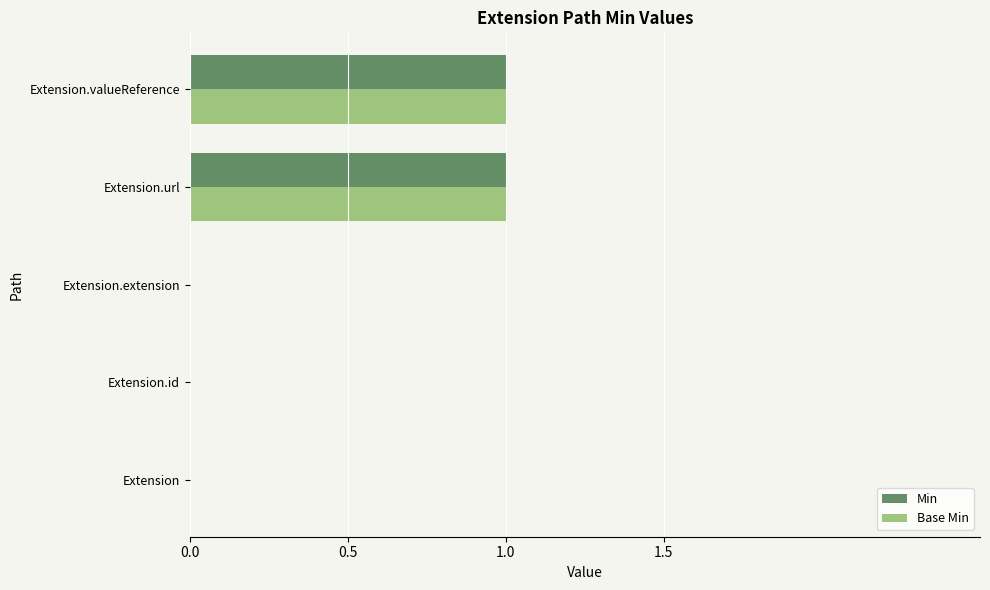

Is it true that Base Min equals 2 at Extension.valueReference?

False